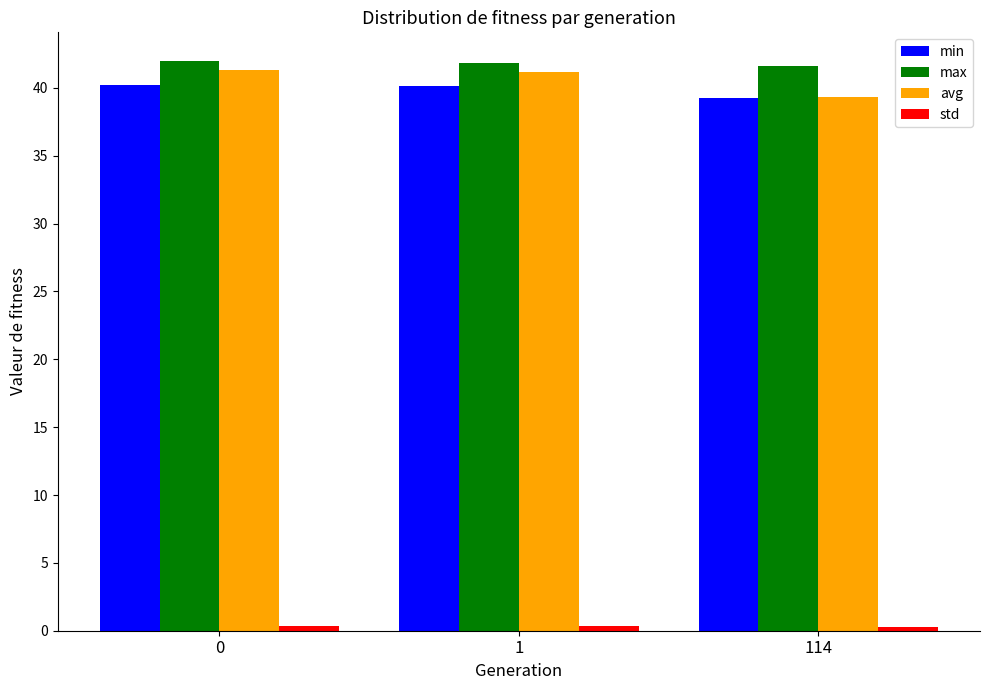

How many min values are between 39 and 40?

1